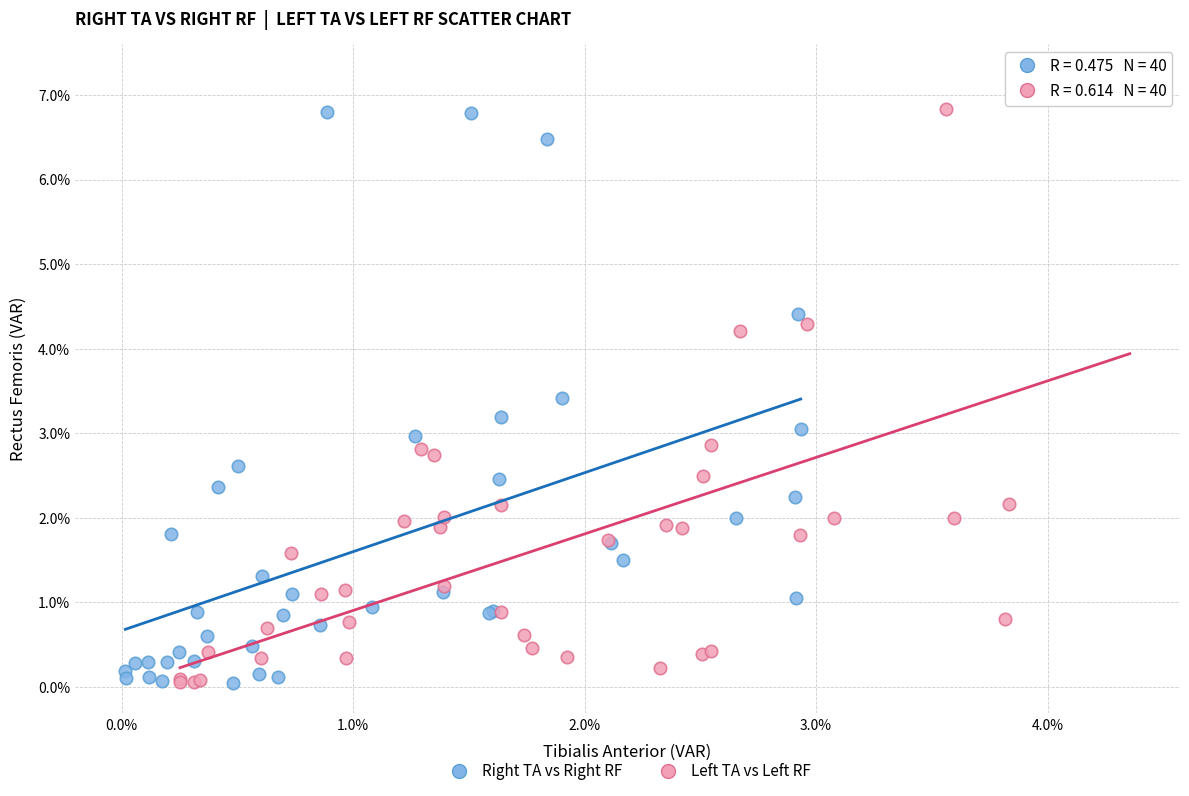

Which series has the largest Y range (max minus min)?

Left TA vs Left RF